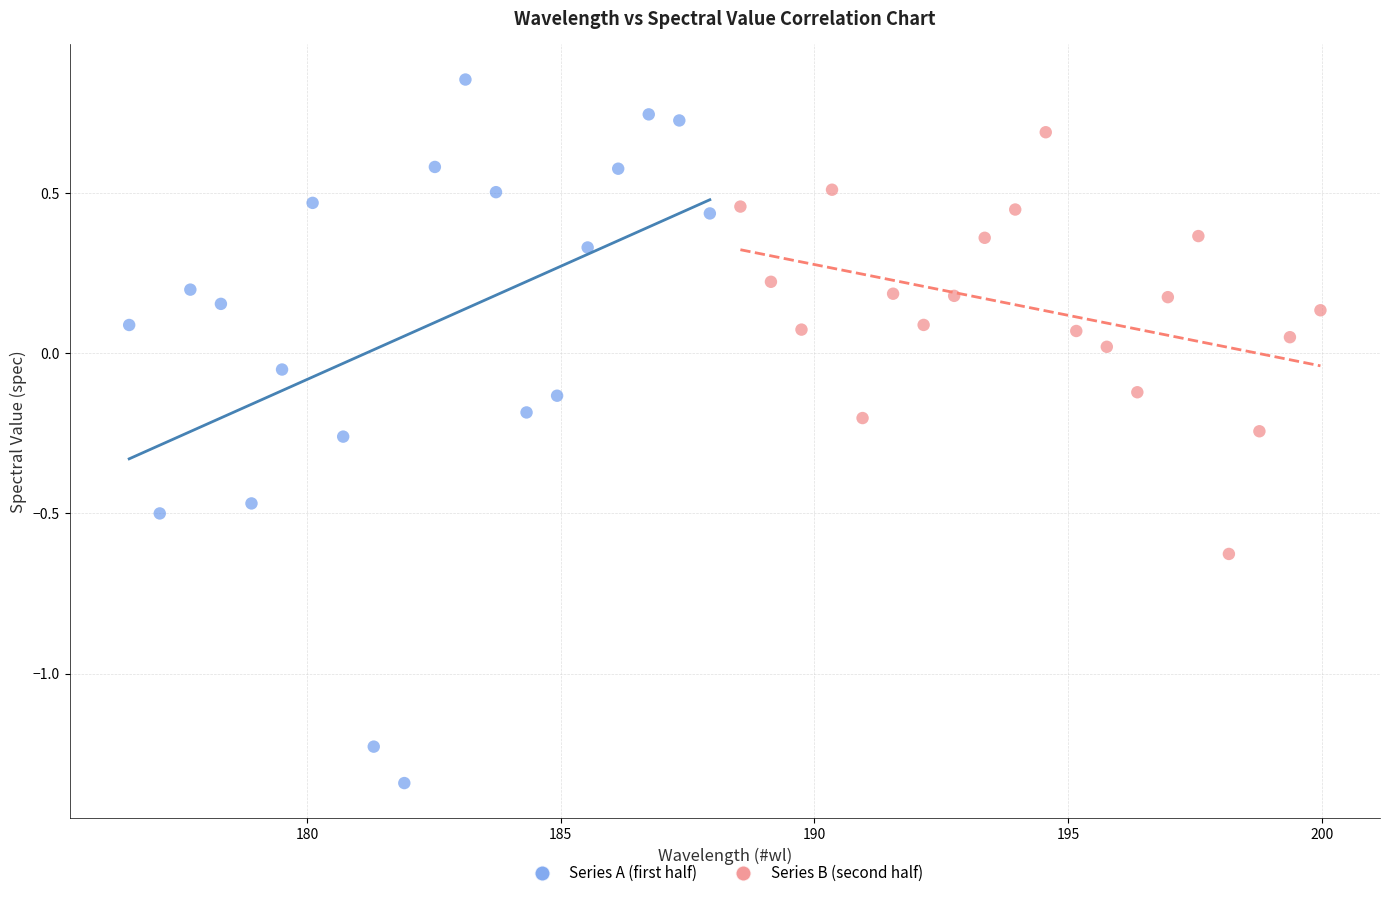

Which series contains the lowest Y value?

Series A (first half)